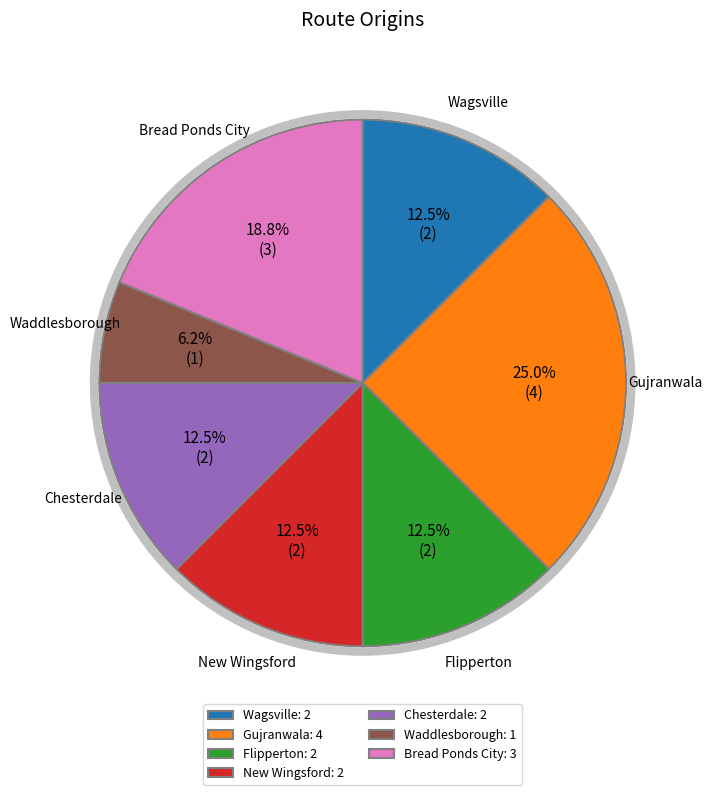

How many segments does this pie chart have?

7